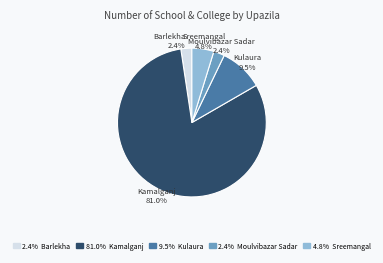

To the nearest percent, what is the combined percentage of Kulaura and Moulvibazar Sadar?

12%